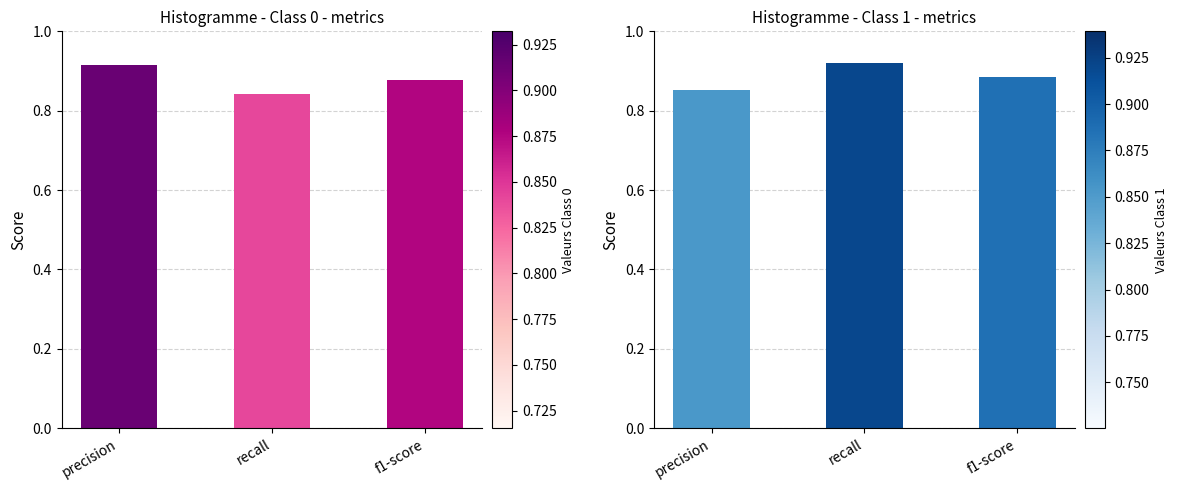

What is the value of the class 0 bar at the 1st from the left?

0.9